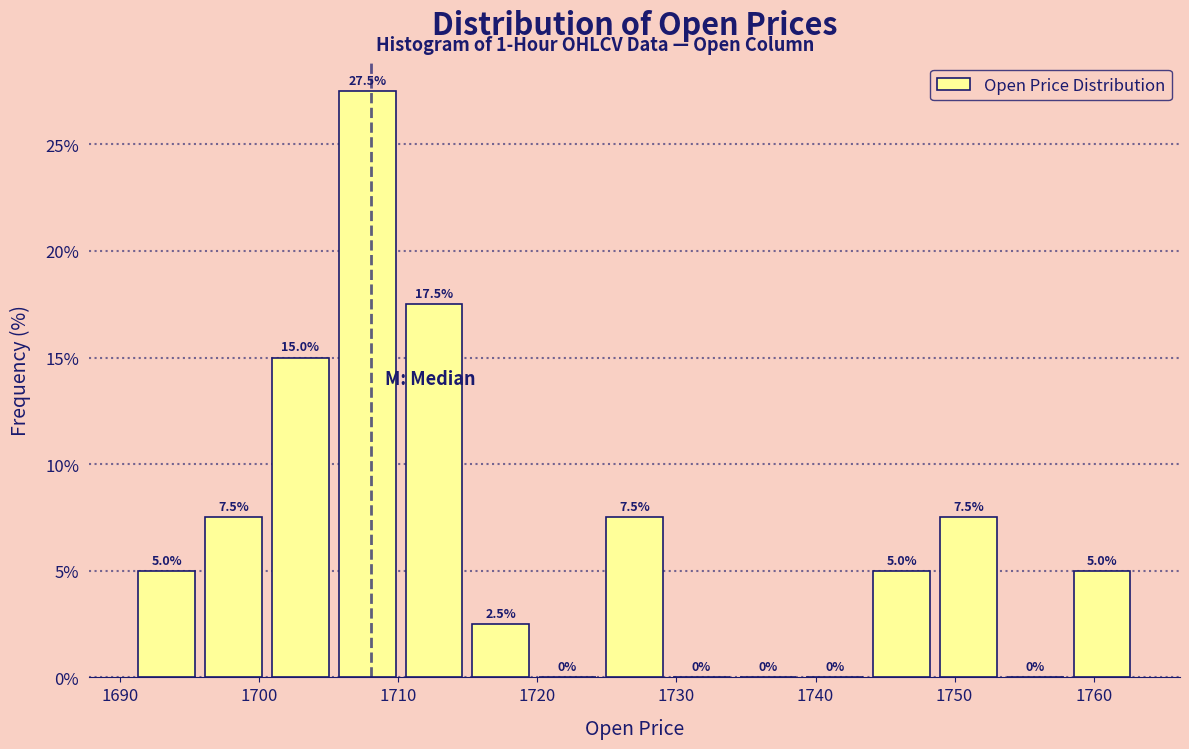

Over which range of the x-axis is the bar tallest?

1705 to 1710